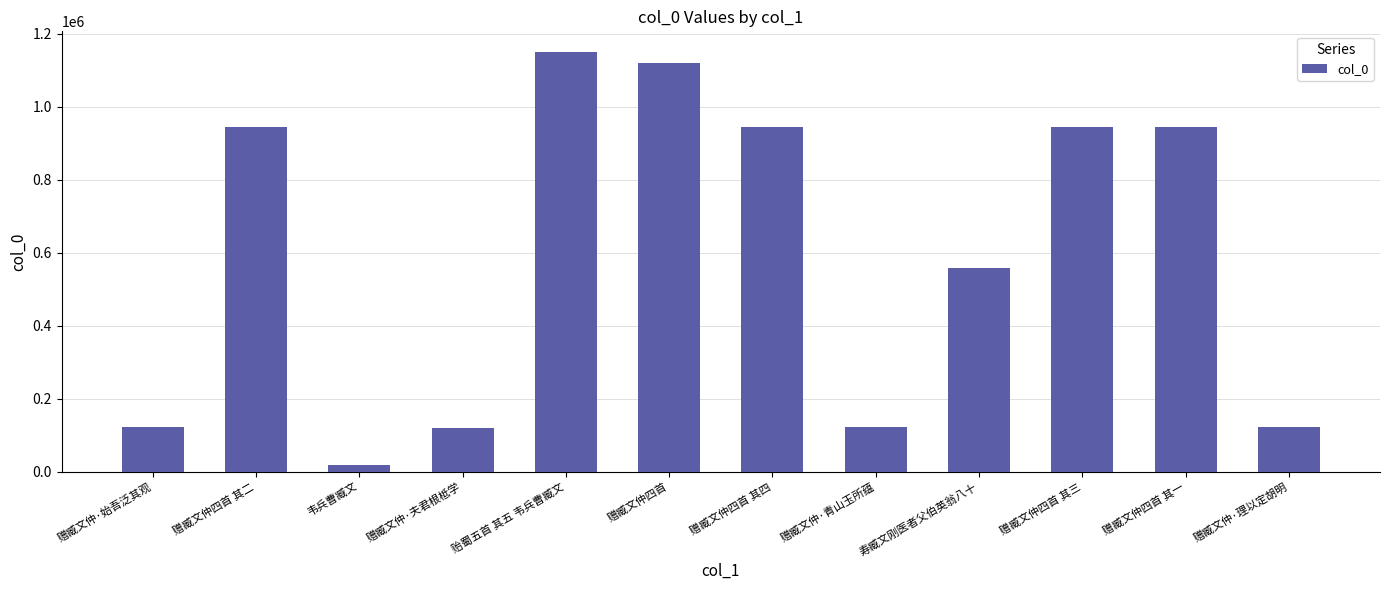

True or false: the data shows 121650 at 赠臧文仲·青山玉所蕴.

True